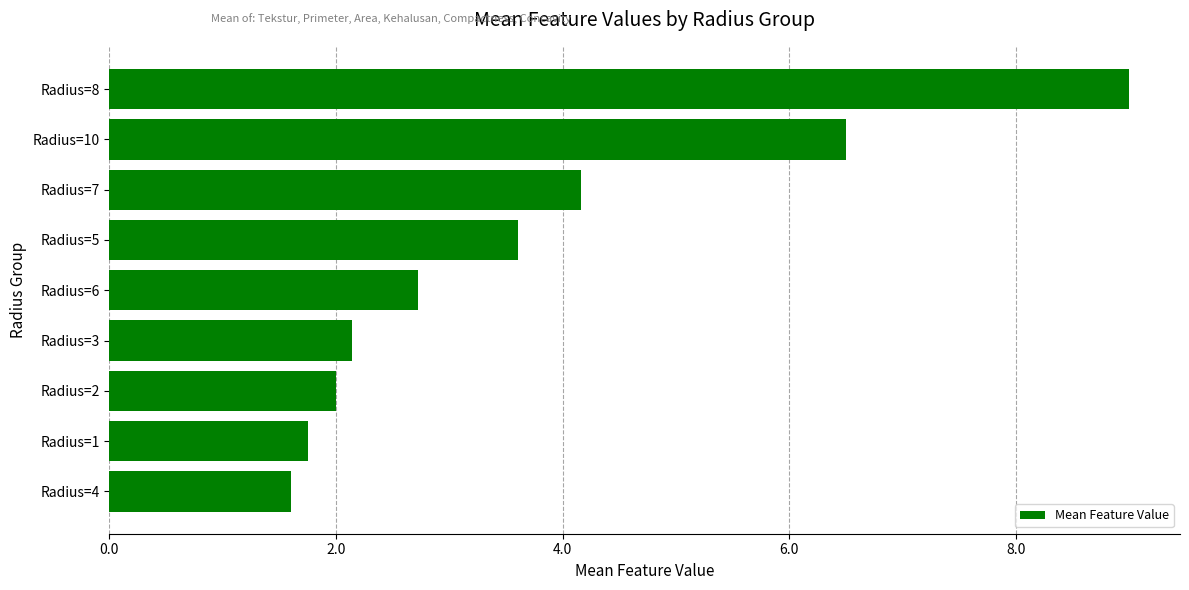

Where is the data nearest to the value 5?

Radius=7